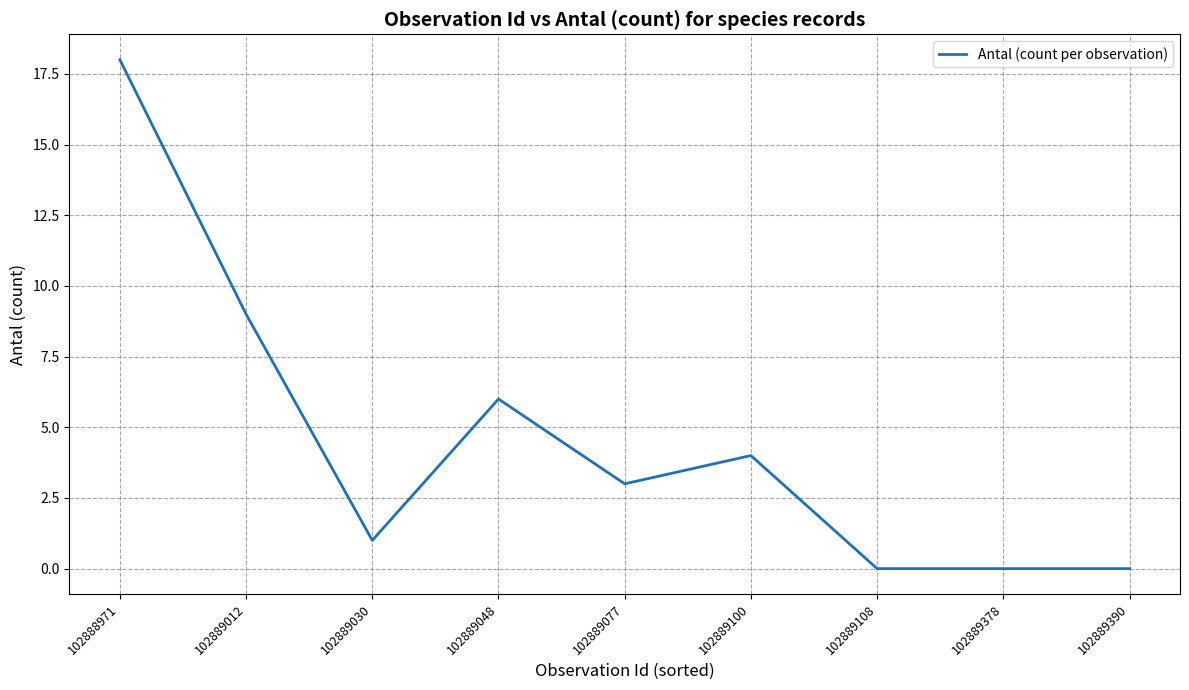

Reading left to right, what are all the values shown in this chart?

102888971=18	102889012=9	102889030=1	102889048=6	102889077=3	102889100=4	102889108=0	102889378=0	102889390=0